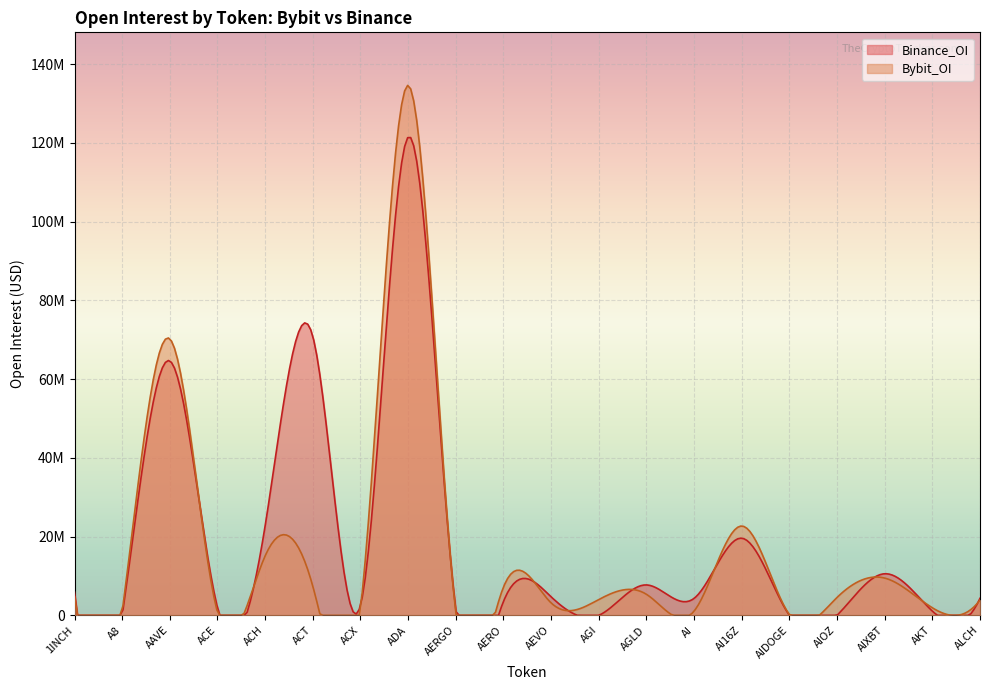

How many values in the Bybit_OI series exceed 4548101?

9